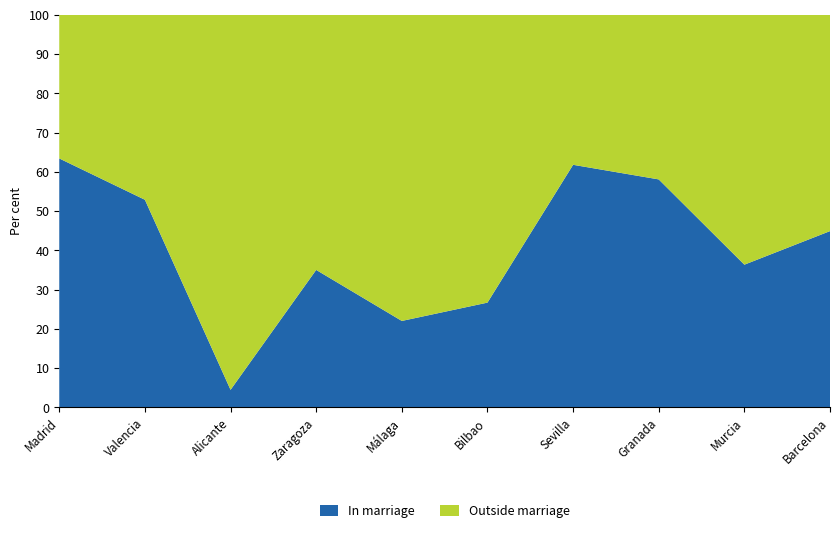

Reading left to right, list the values for the In marriage series.

Madrid=63.4	Valencia=52.9	Alicante=4.5	Zaragoza=35.0	Málaga=22.0	Bilbao=26.7	Sevilla=61.8	Granada=58.1	Murcia=36.4	Barcelona=44.9